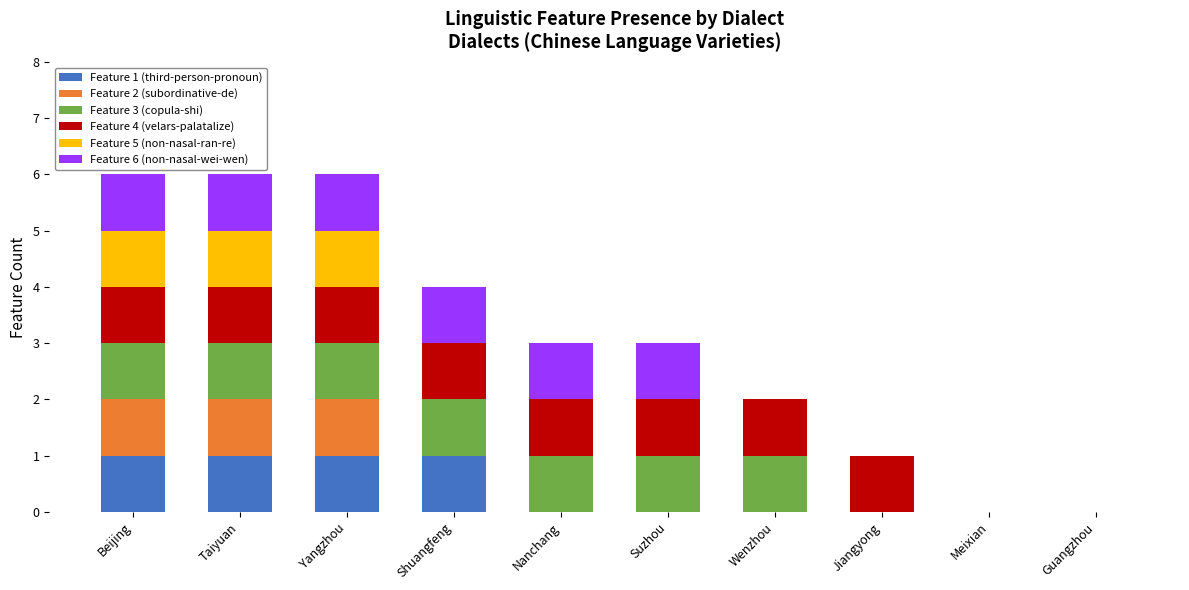

Are the bars grouped side by side (vs. stacked)?

No